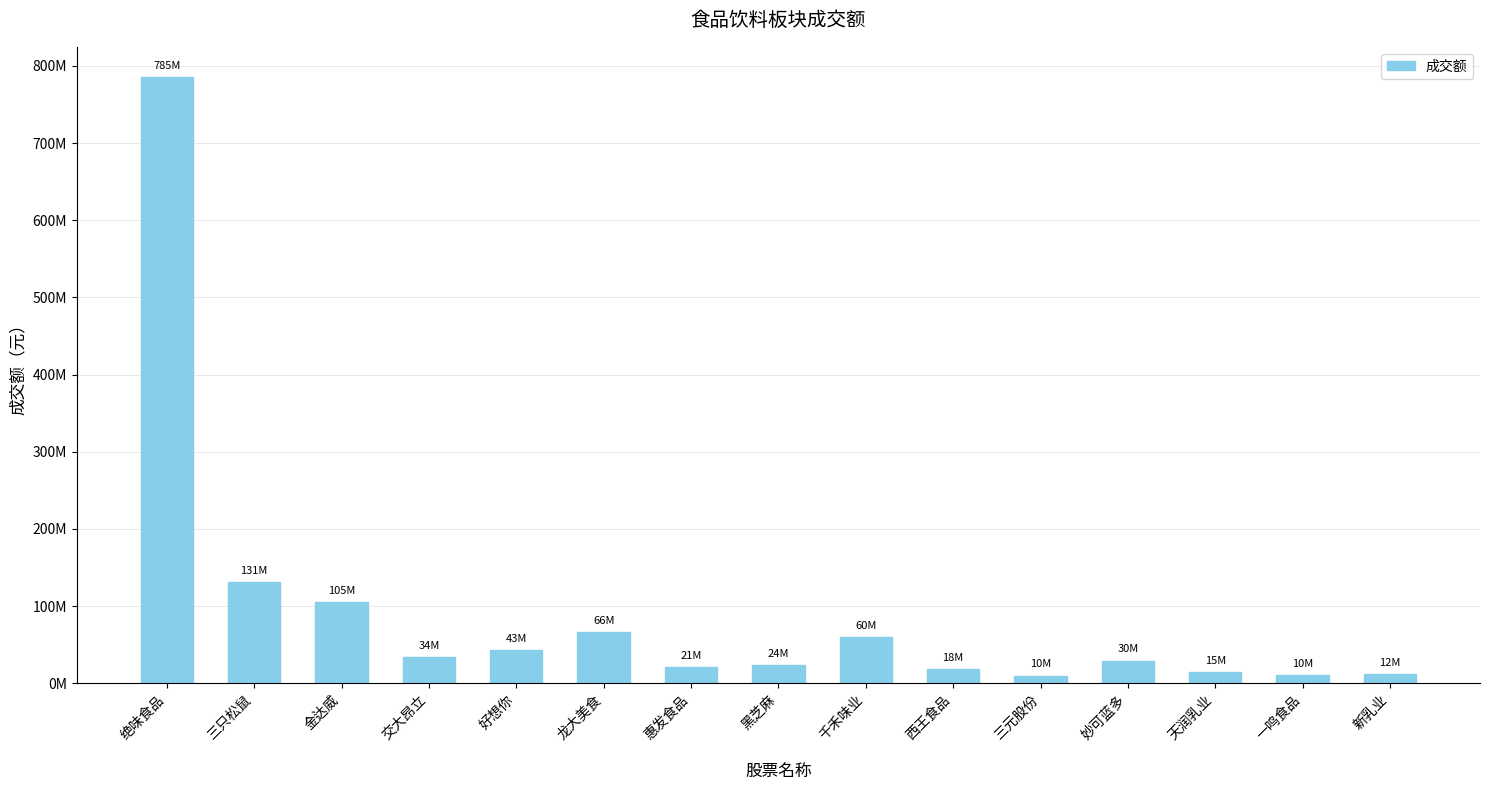

What is the sum of all values?

1365520375